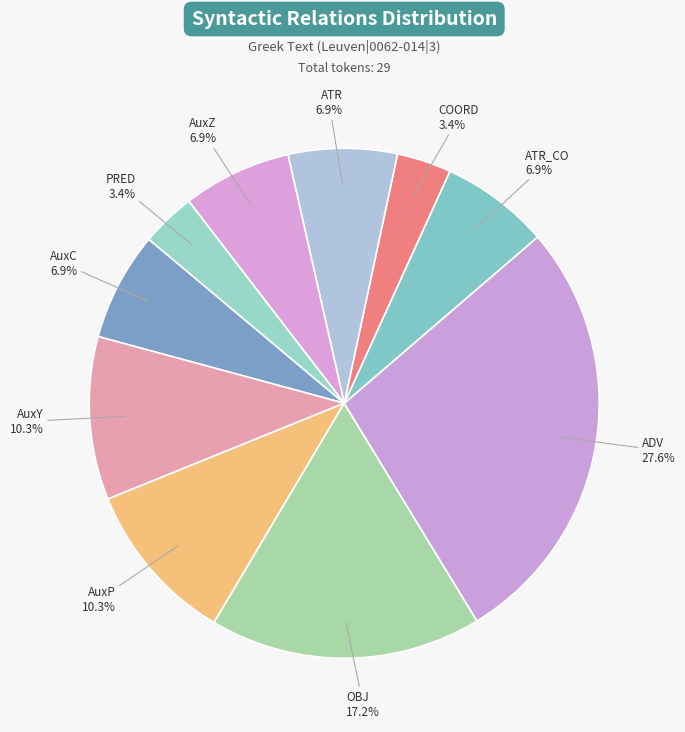

How many segments does this pie chart have?

10